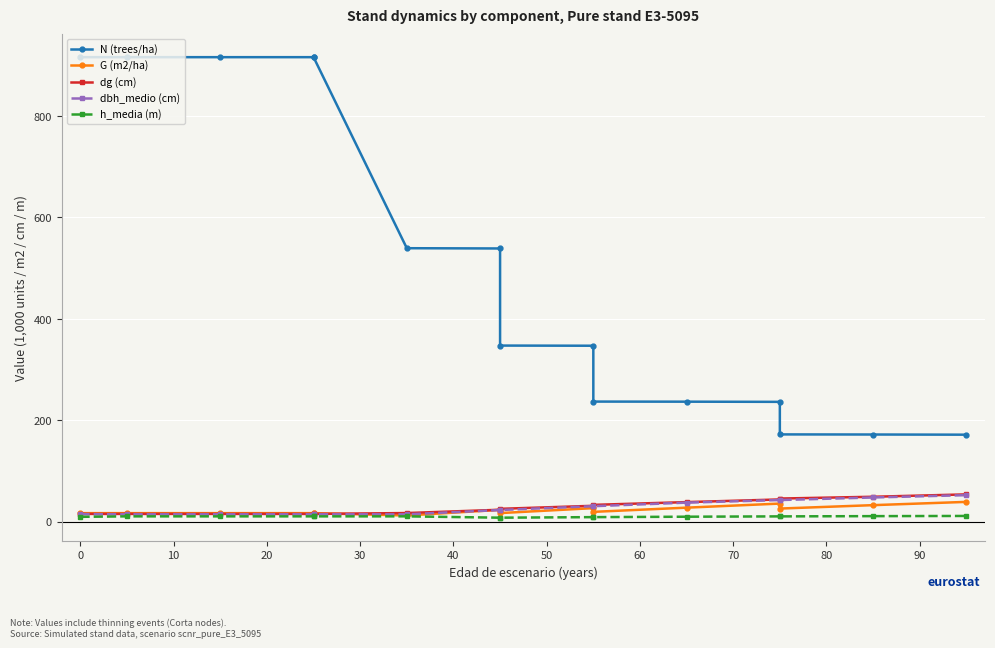

How many lines are shown in the chart?

5